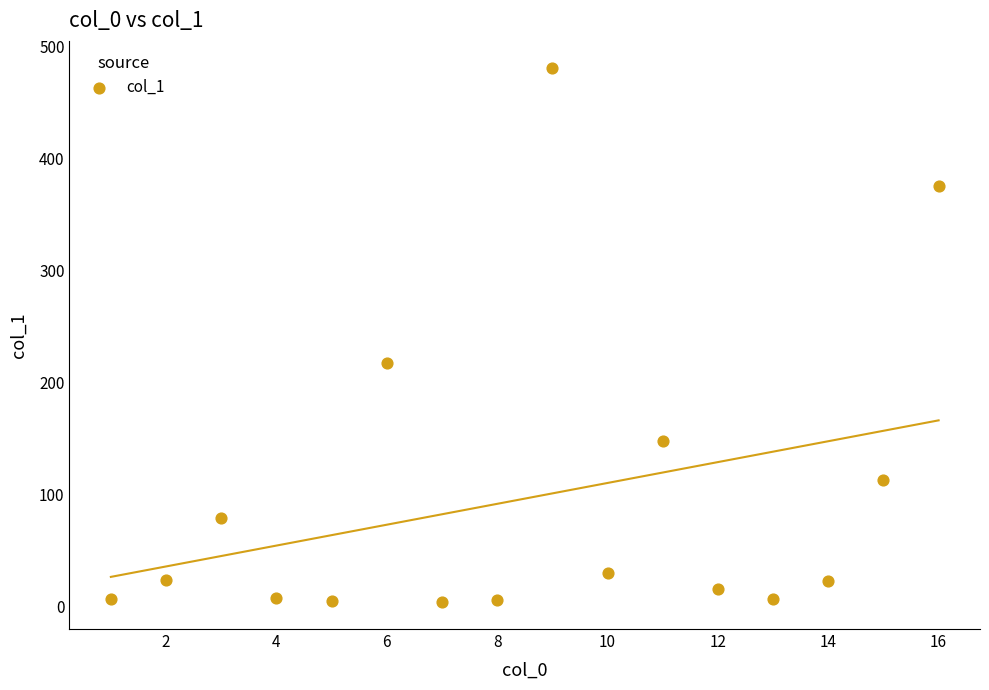

What Y value in the scatter plot is closest to 242?

217.5